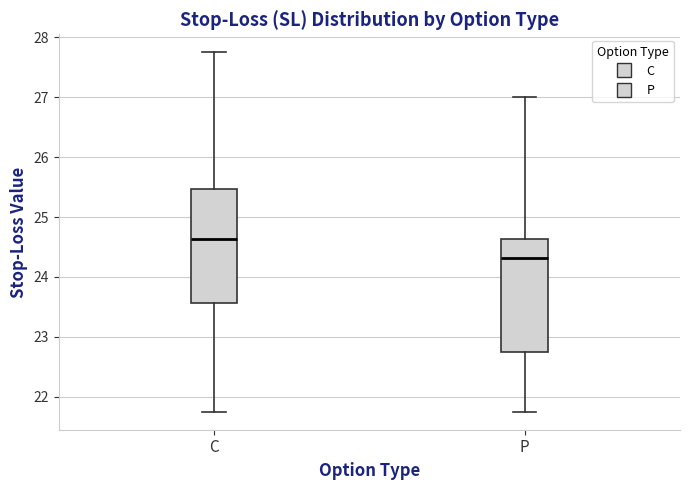

Reading left to right, transcribe this box plot: for each box, give where its median line is, the range the box spans, and where its two whiskers end, as read against the y-axis. The values are not printed on the chart, so give them approximately, as read against the axis.

C: median 24.6, box 23.6 to 25.5, whiskers 21.8 to 27.8
P: median 24.3, box 22.8 to 24.6, whiskers 21.8 to 27.0